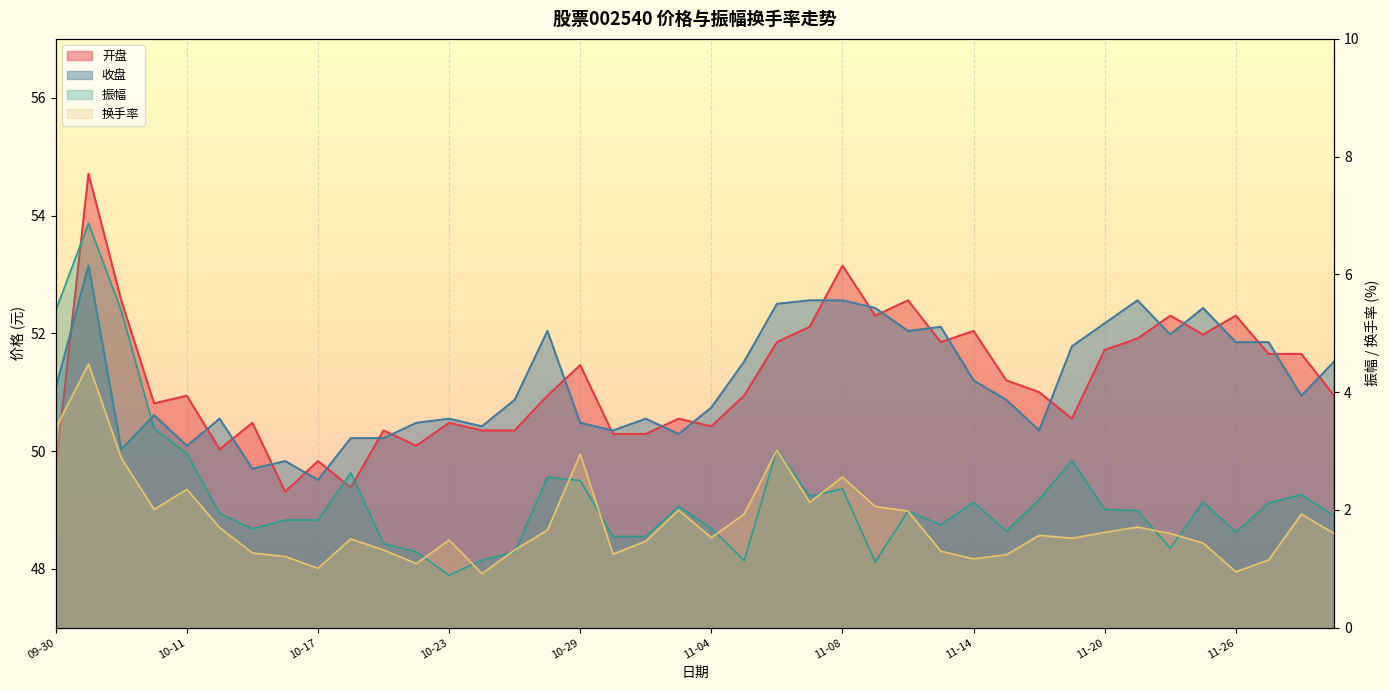

Where does the 开盘 series first go above 50?

2024-10-08